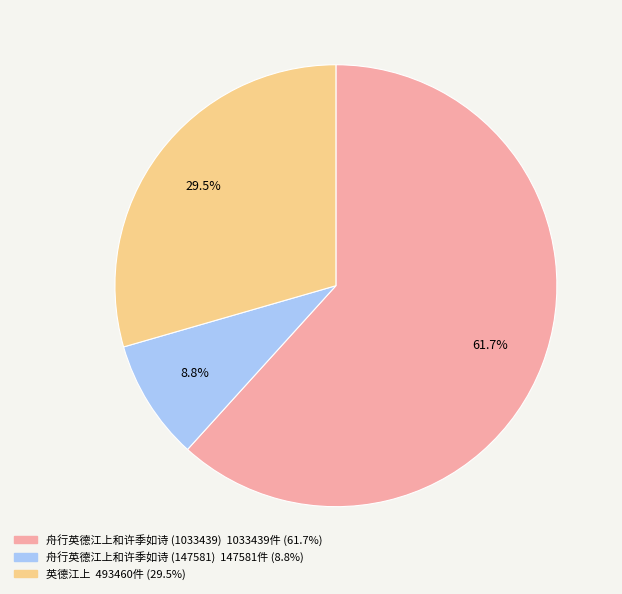

Which has a higher value, 舟行英德江上和许季如诗 (1033439) or 英德江上?

舟行英德江上和许季如诗 (1033439)